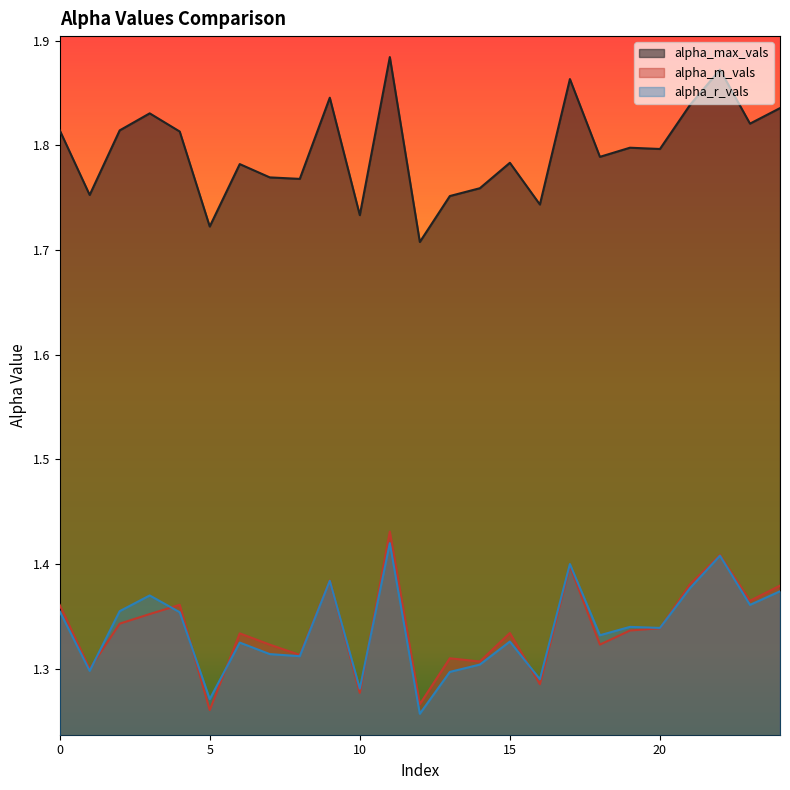

Between 11 and 6, which is larger?

11